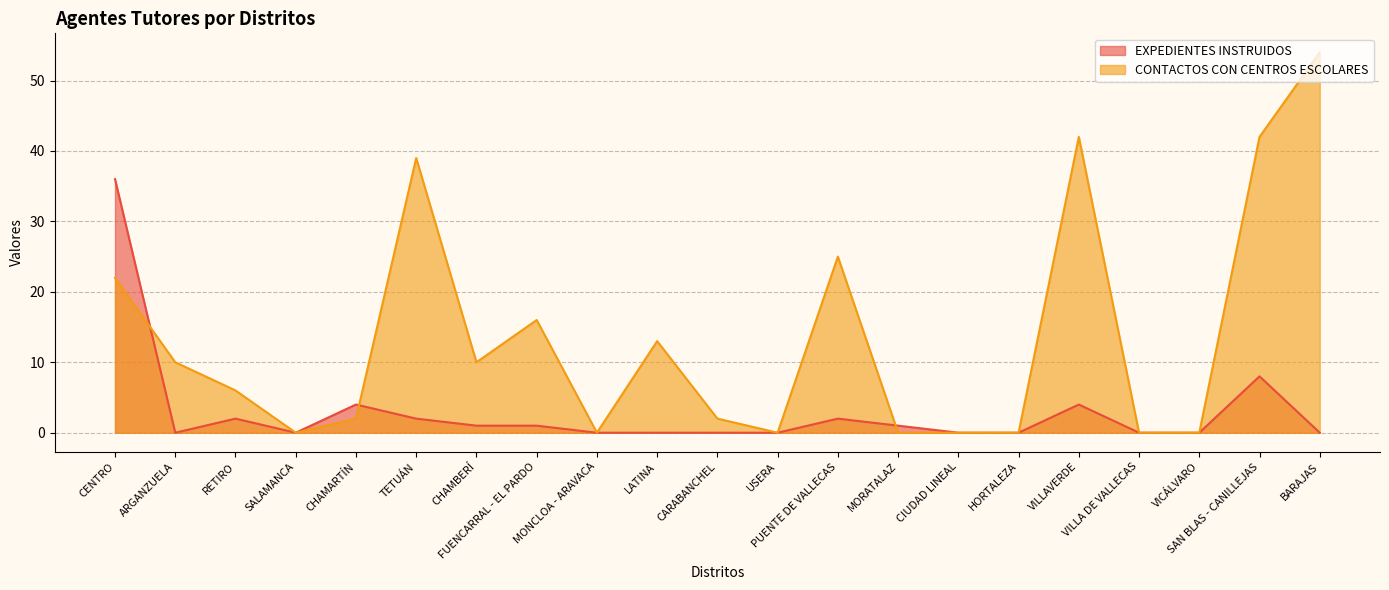

Is it true that CONTACTOS CON CENTROS ESCOLARES equals -19 at CIUDAD LINEAL?

False